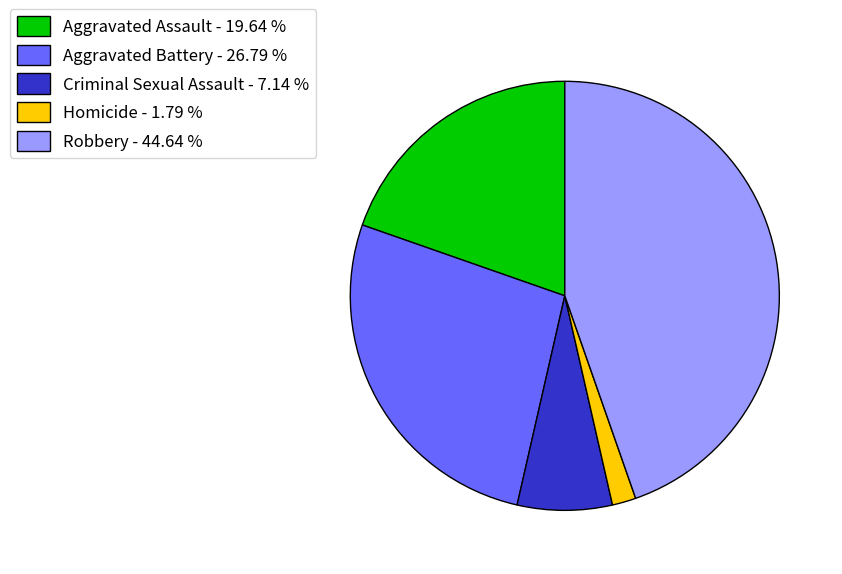

Which has a higher value, Aggravated Assault - 19.64 % or Aggravated Battery - 26.79 %?

Aggravated Battery - 26.79 %